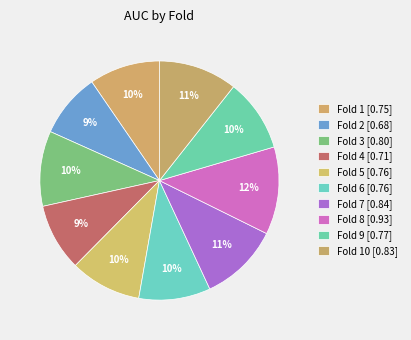

What is the smallest slice in the pie chart?

Fold 2